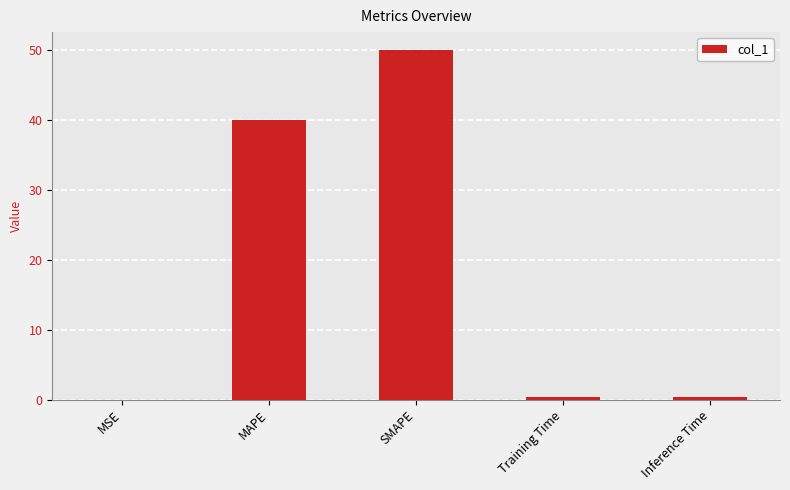

The value at SMAPE is 23.9. True or false?

False